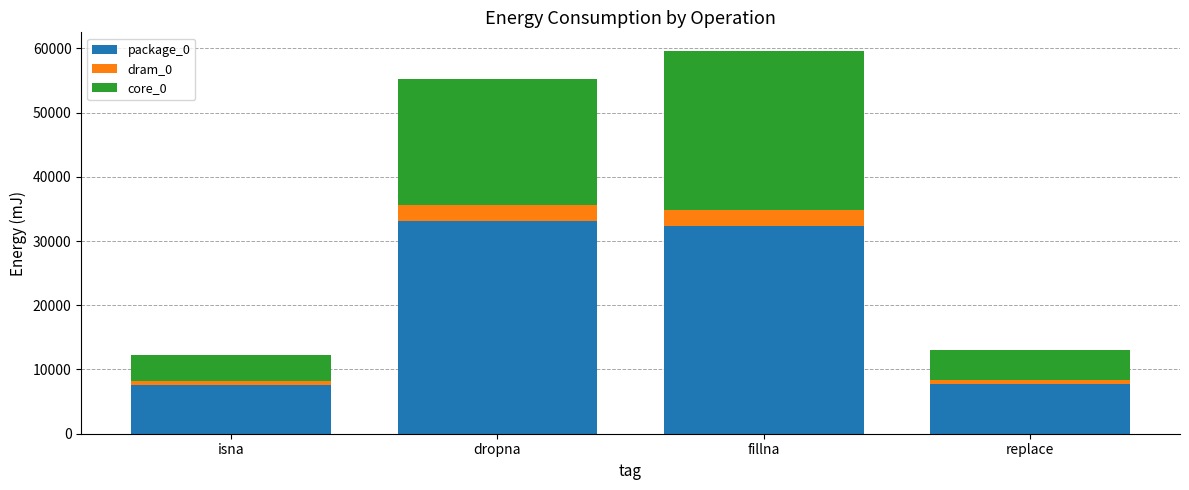

At which category is the sum across all series the highest?

fillna